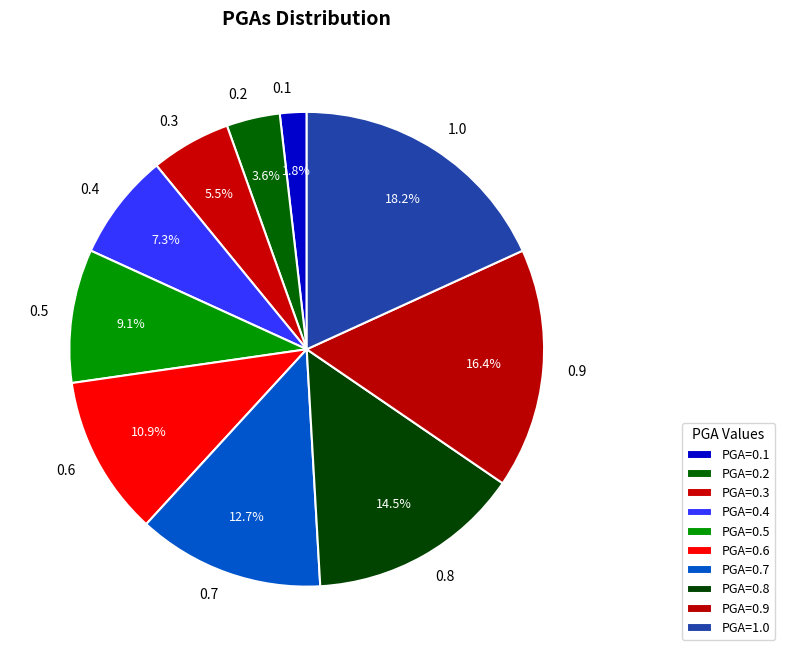

Do 0.6 and 0.9 together represent more than half of the pie?

No